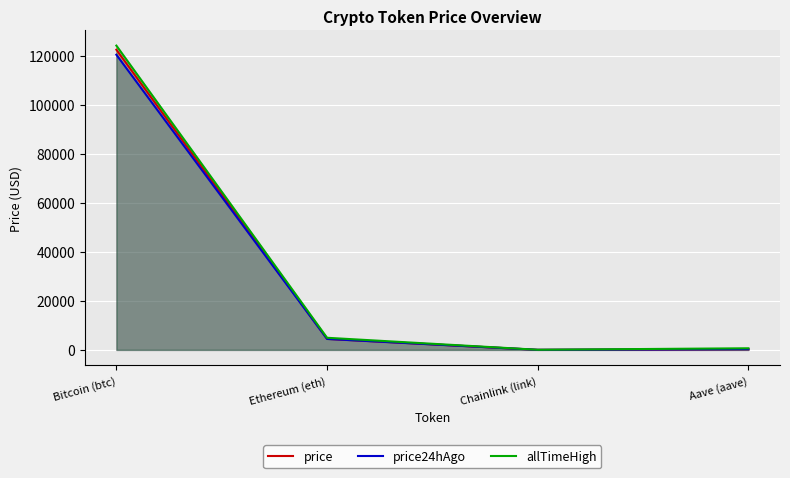

True or false: price and price24hAgo intersect in this chart.

True